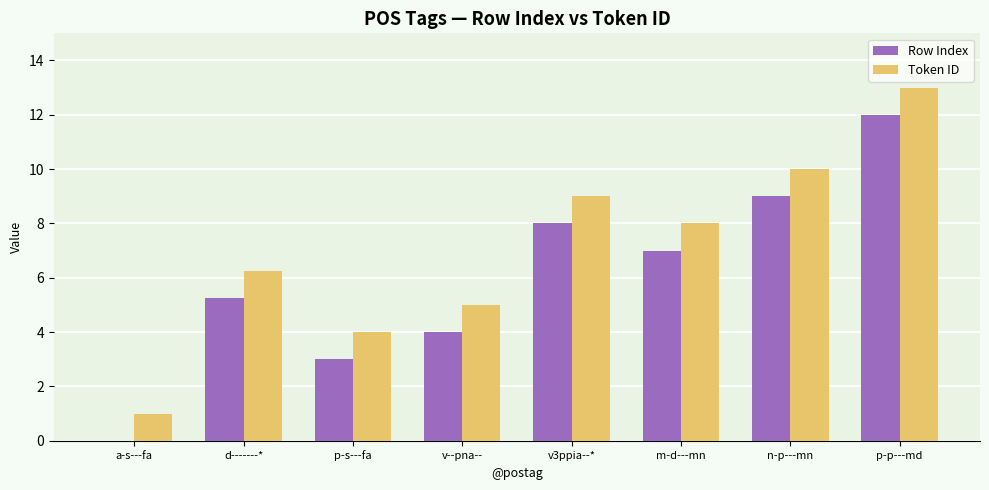

At which category is the sum across all series the highest?

p-p---md